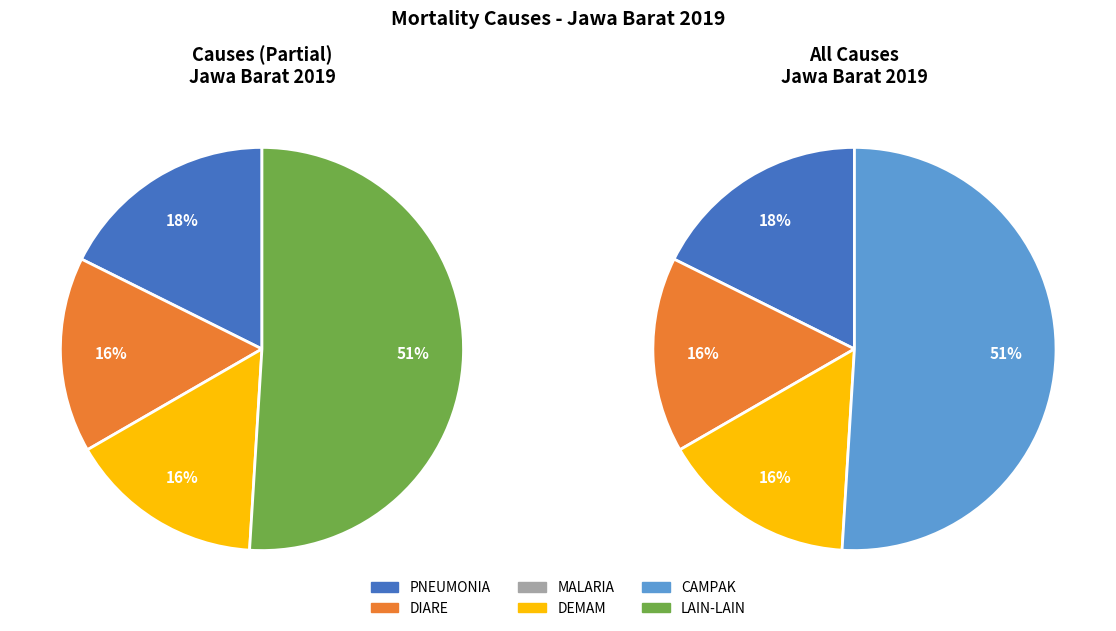

What percentage is the DEMAM slice, to the nearest percent?

16%